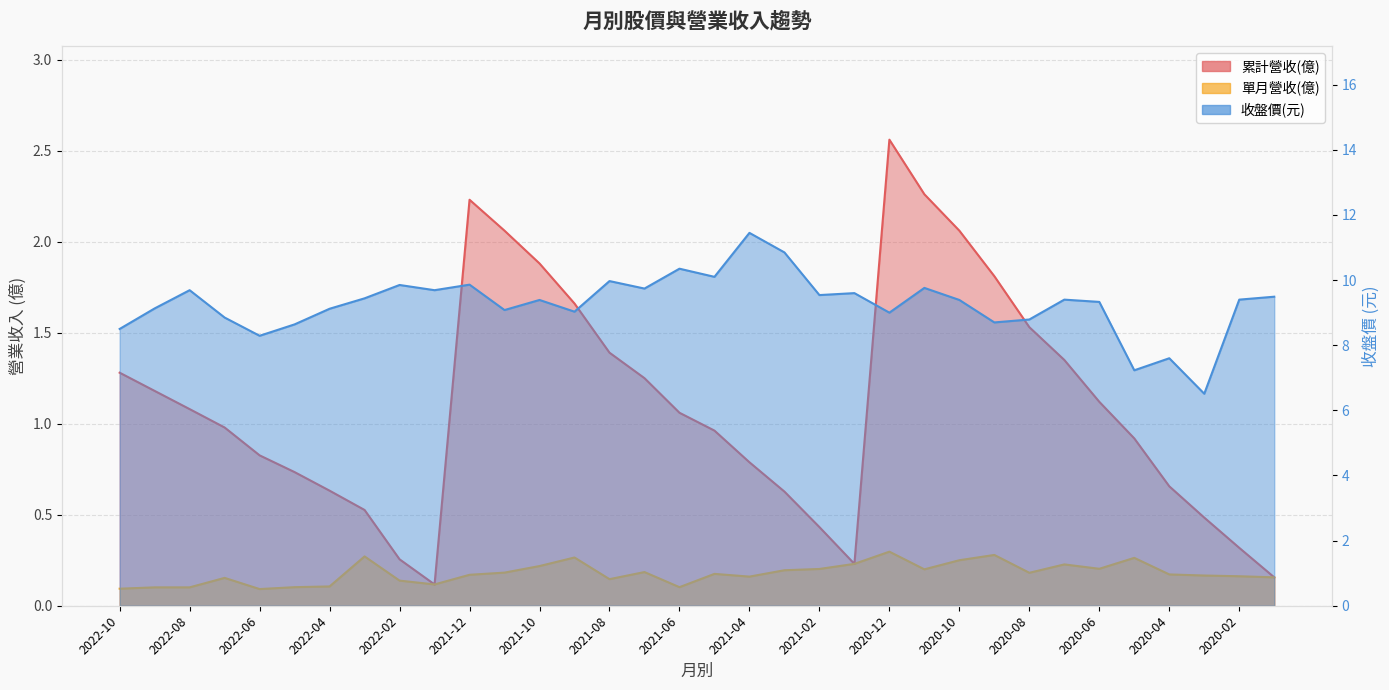

What is the total value across all series at 2020-05?

8.4